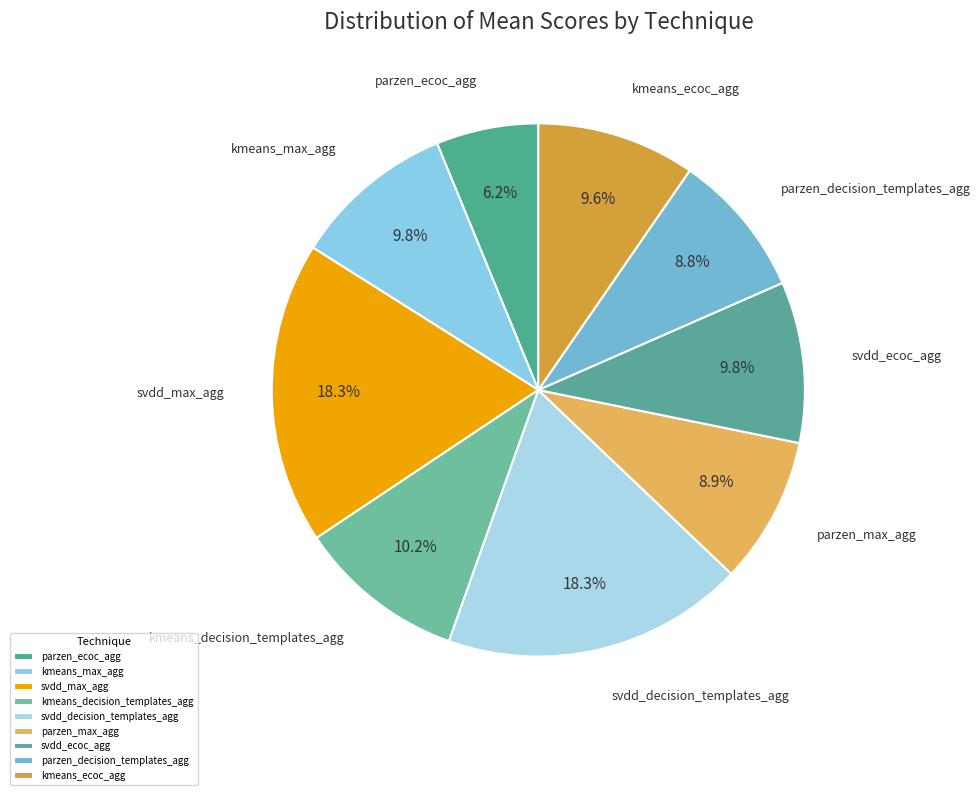

How many segments does this pie chart have?

9